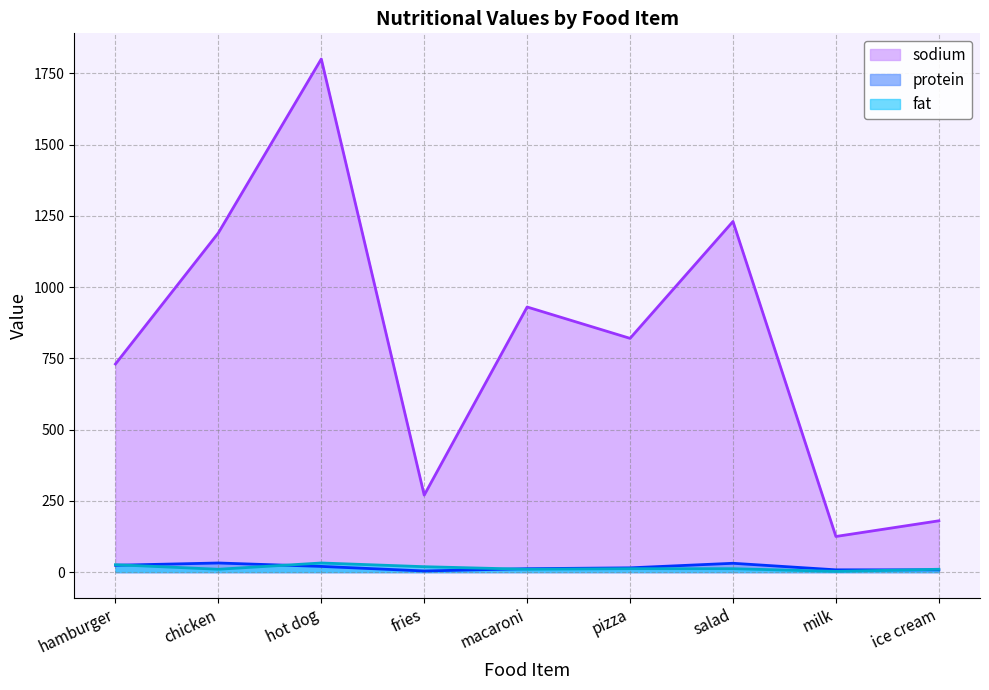

Reading left to right, extract all data points from this chart.

sodium: hamburger=730.0	chicken=1190.0	hot dog=1800.0	fries=270.0	macaroni=930.0	pizza=820.0	salad=1230.0	milk=125.0	ice cream=180.0
protein: hamburger=24.0	chicken=32.0	hot dog=20.0	fries=4.0	macaroni=12.0	pizza=15.0	salad=31.0	milk=8.0	ice cream=8.0
fat: hamburger=26.0	chicken=10.0	hot dog=32.0	fries=19.0	macaroni=10.0	pizza=12.0	salad=12.0	milk=2.5	ice cream=10.0